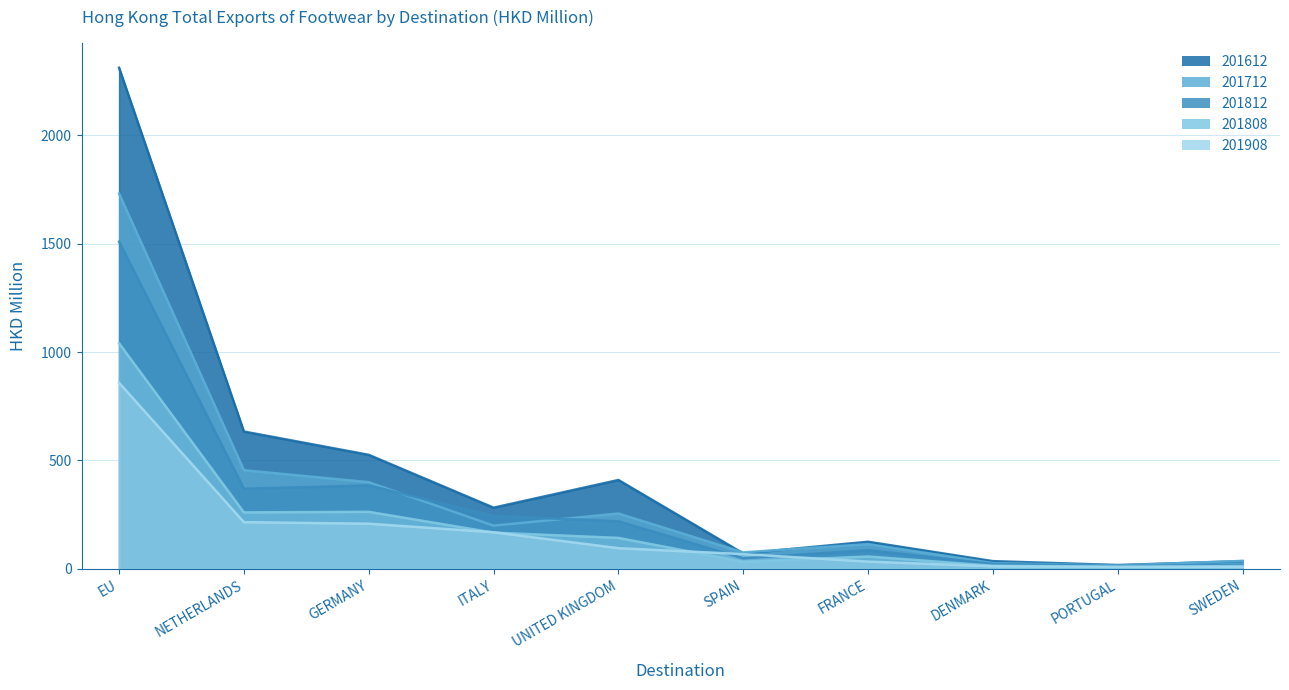

The 201908 series shows 169.0 at ITALY. True or false?

True